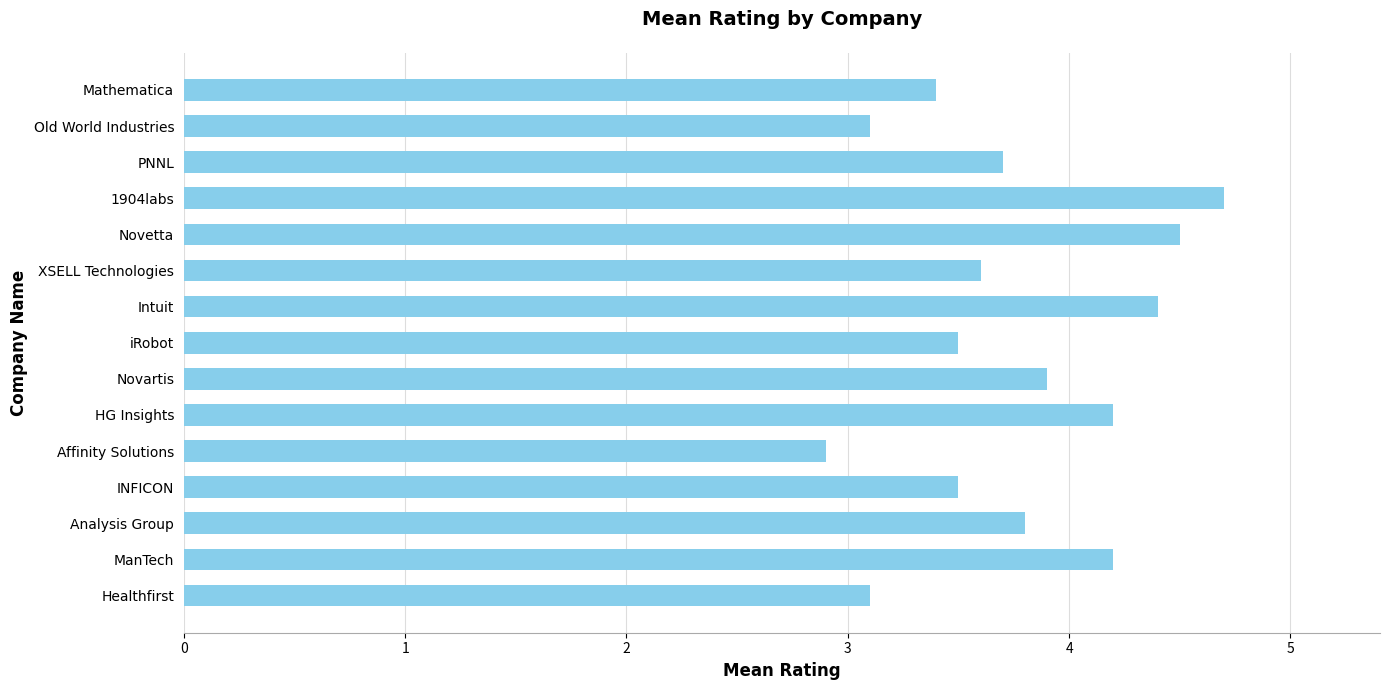

What is the sum of all values?

56.5